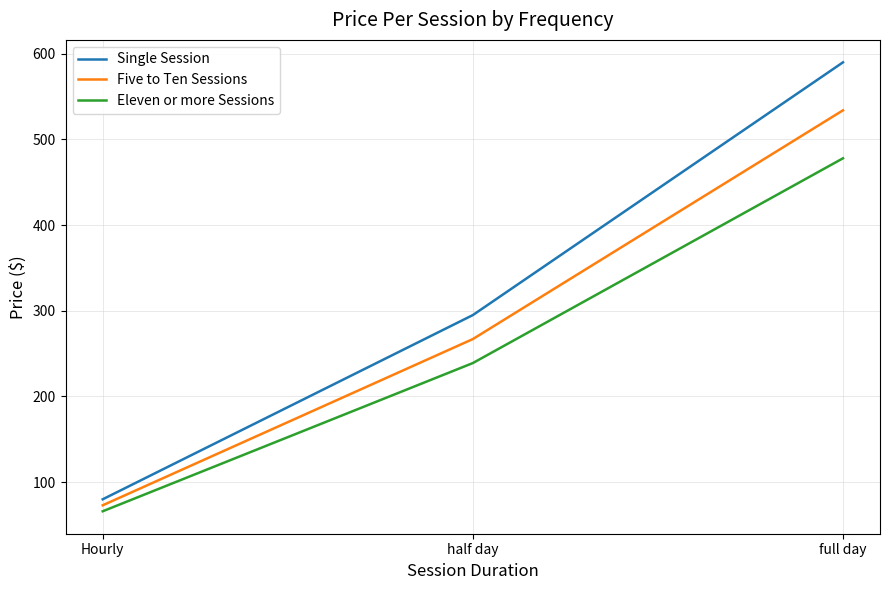

Reading right to left, transcribe all the data shown in this chart.

Single Session: 590	295	80
Five to Ten Sessions: 534	267	73
Eleven or more Sessions: 478	239	66